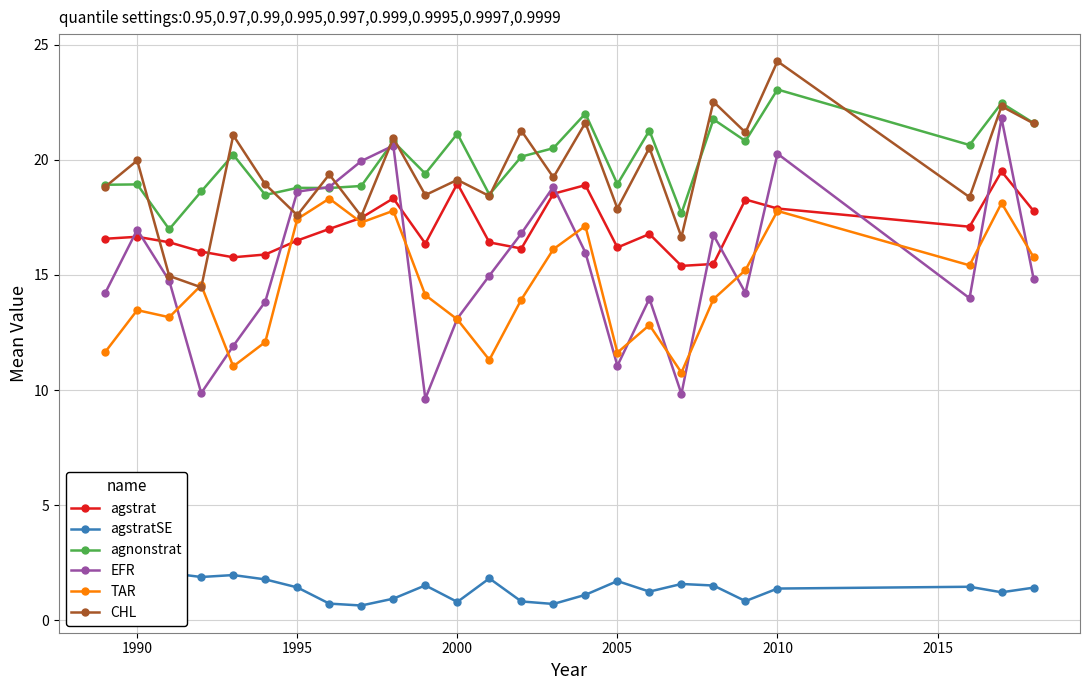

Does the chart have visible grid lines?

Yes